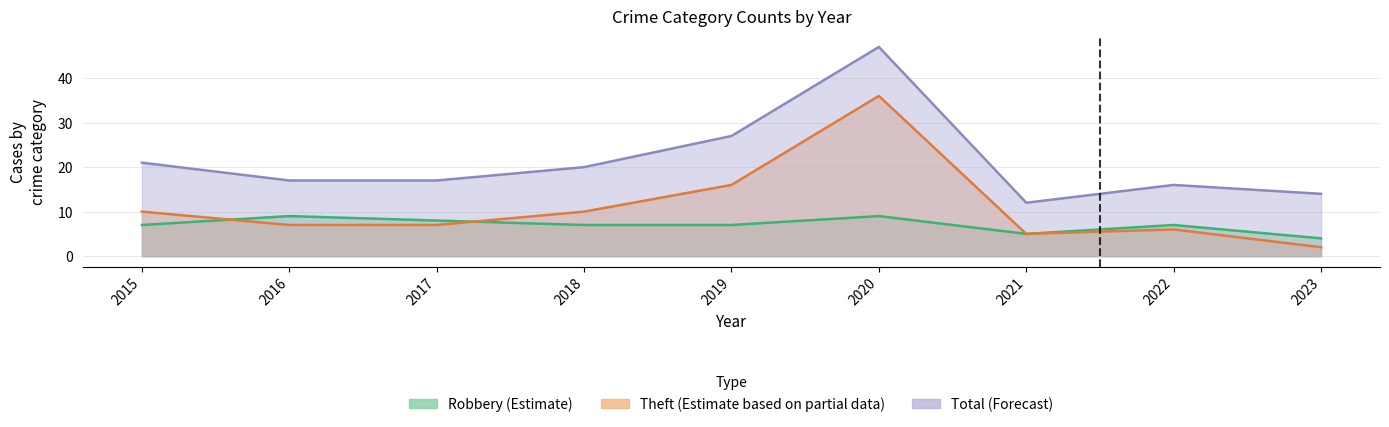

At how many categories does at least one series exceed 4?

9